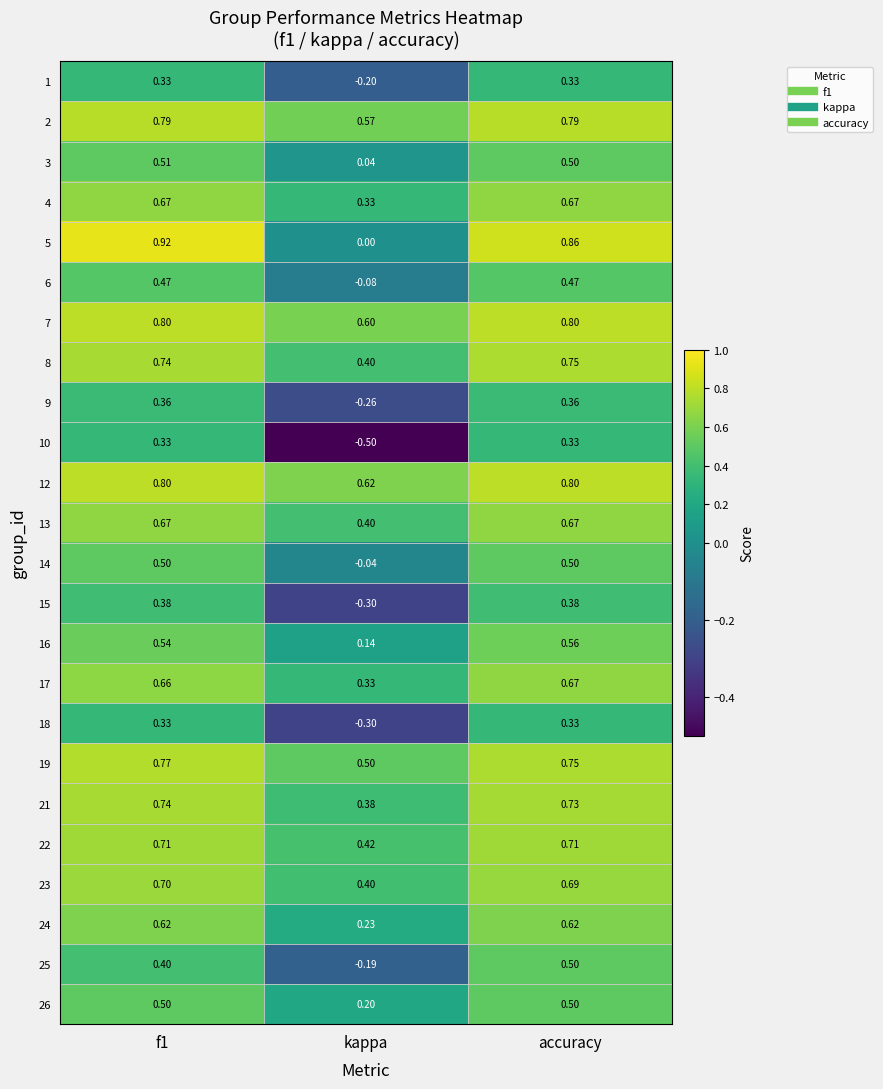

At which category does the chart reach its minimum across all series?

kappa